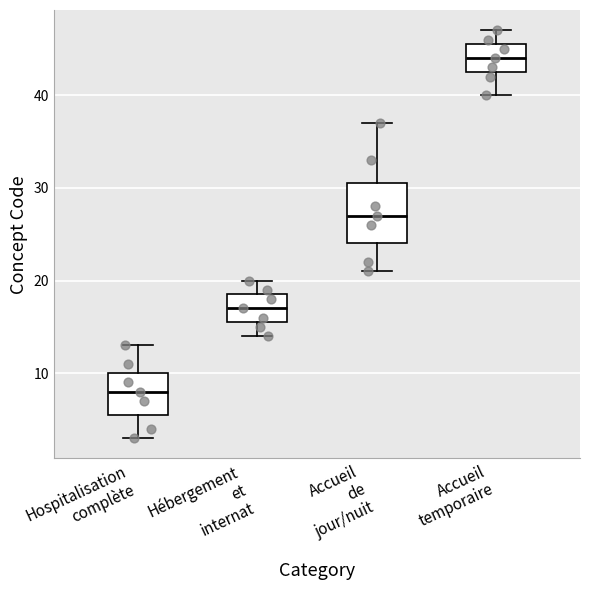

Where does the lower whisker of the box for Hébergement et internat end on the y-axis? The values are not printed on the chart, so give them approximately, as read against the axis.

14